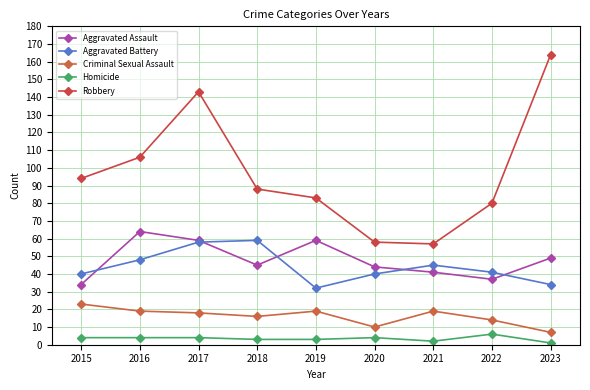

What is the value of the Criminal Sexual Assault point at the 4th from the left?

16